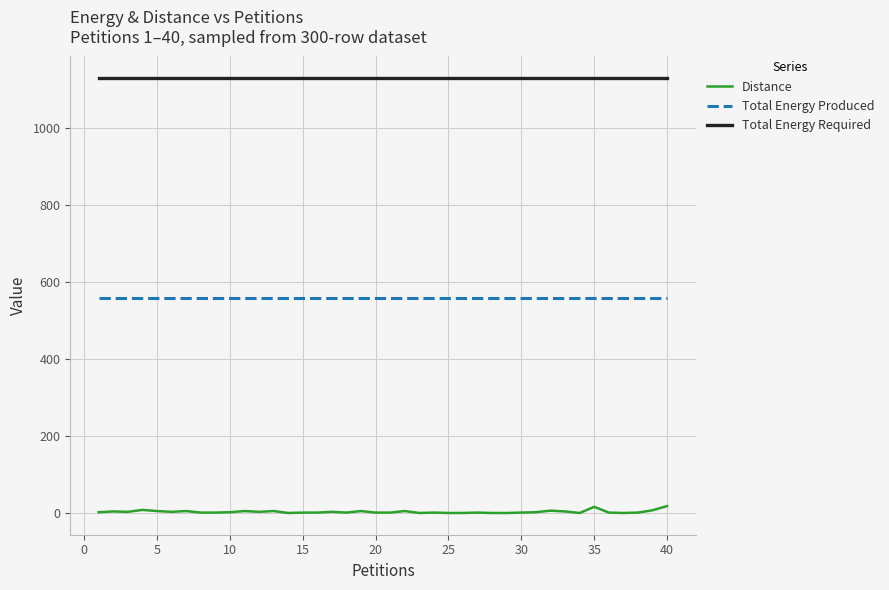

Which series has the largest range (max minus min)?

Distance